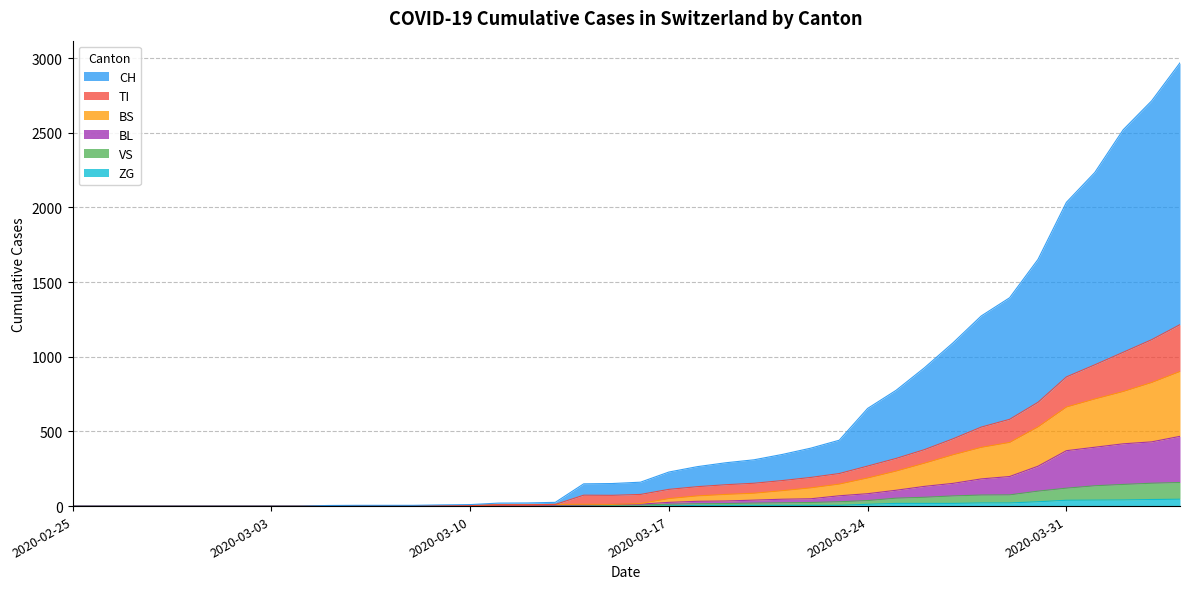

Between 2020-03-16 and 2020-03-19, which series saw the biggest shift?

CH